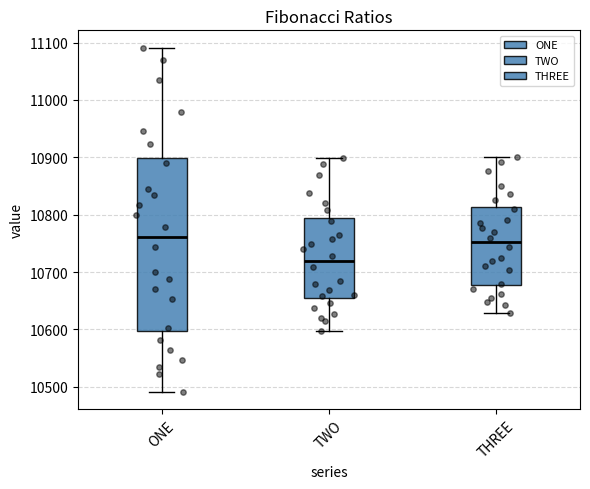

Where is the upper edge of the box for THREE on the y-axis? The values are not printed on the chart, so give them approximately, as read against the axis.

10810